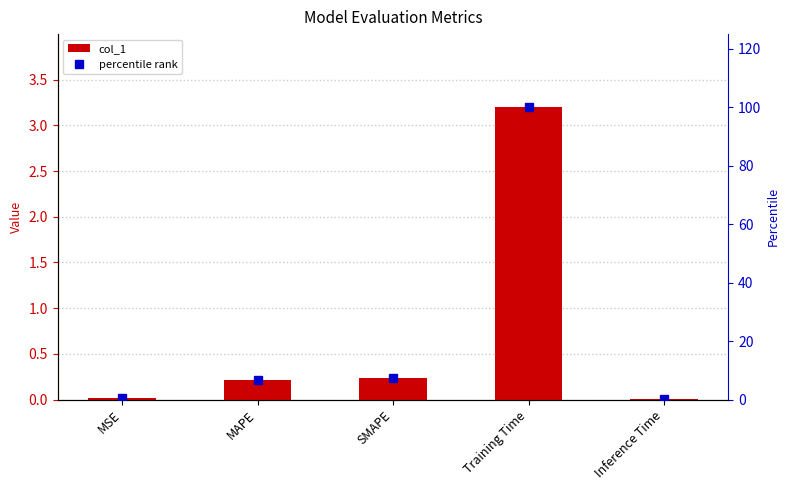

What is the sum of the percentile rank values at MAPE and Inference Time?

7.0